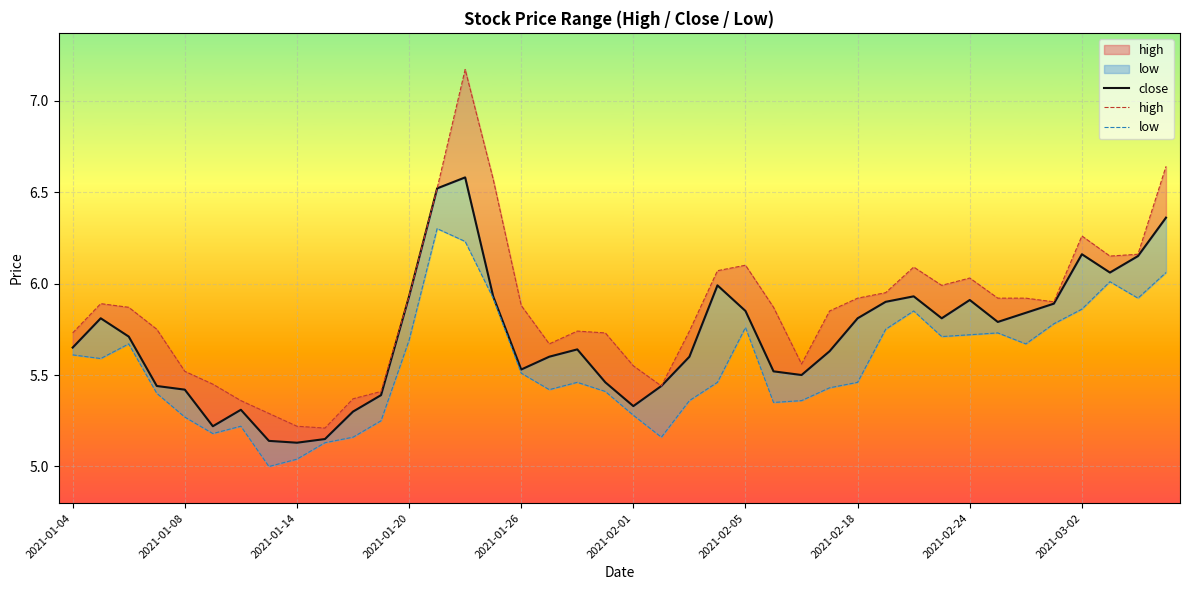

At 2021-02-05, list the series in order from largest to smallest.

high, close, low